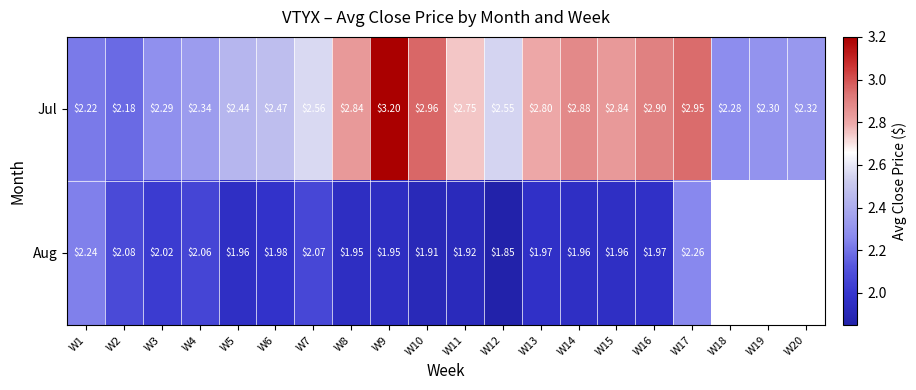

Is the value of Aug at W17 greater than the value of Jul at W9?

No